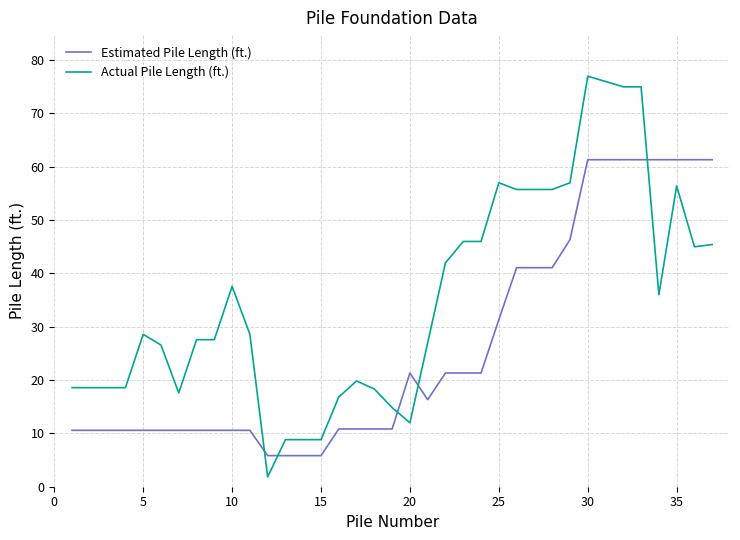

What are all the series names shown in the legend?

Estimated Pile Length (ft.), Actual Pile Length (ft.)